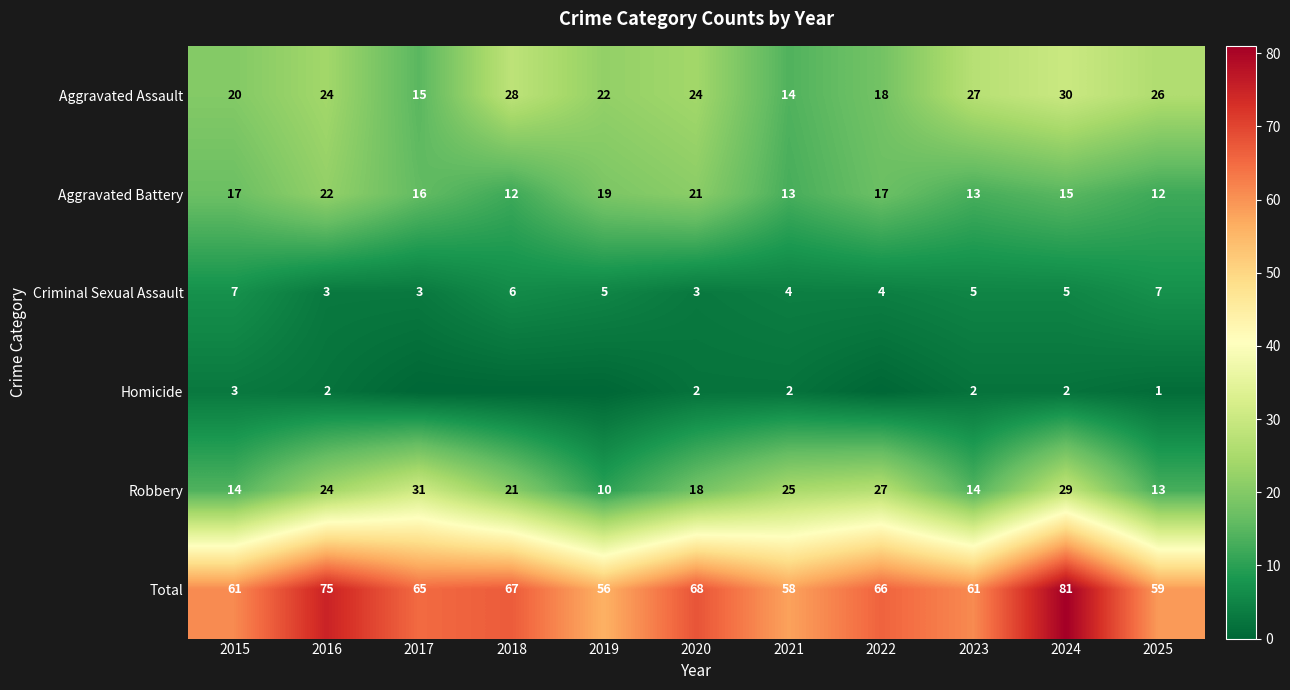

Which has a higher value, 2024 or 2015?

2024